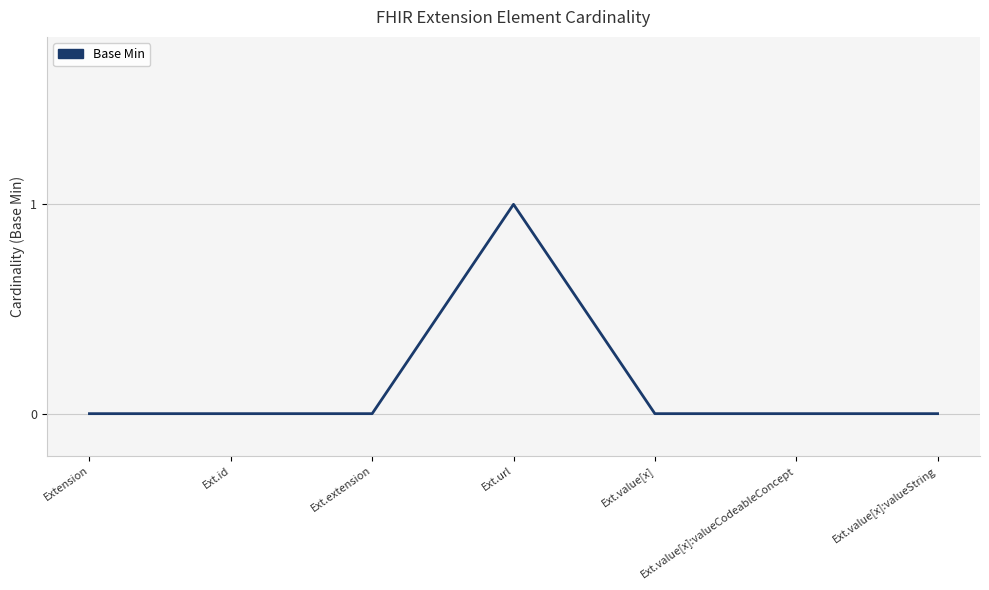

True or false: there are more than 0 points higher than both neighbors.

True